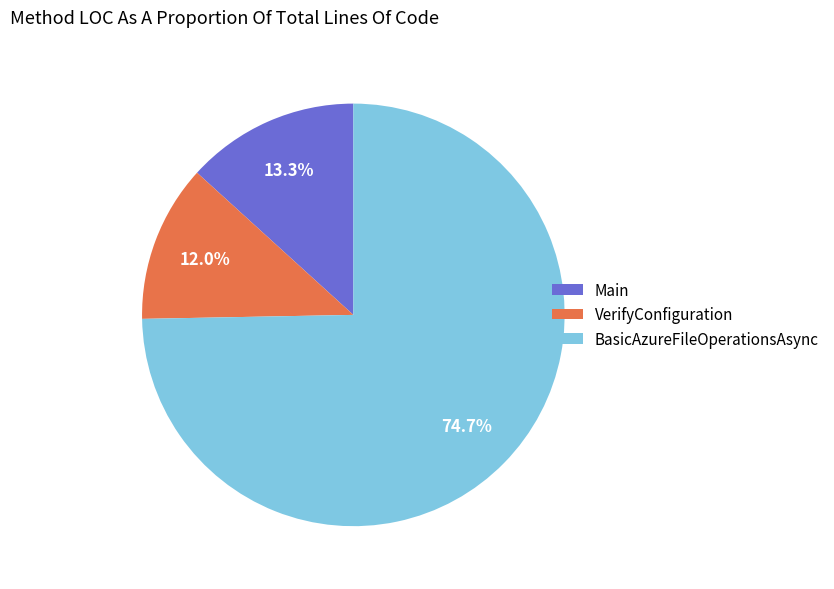

To the nearest percent, what percentage of the pie is VerifyConfiguration?

12%